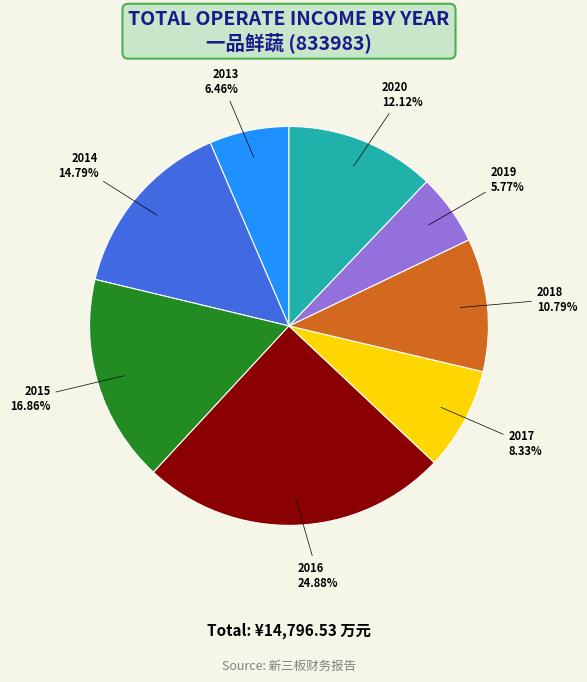

To the nearest percent, what is the difference between the 2016 and 2020 slice percentages?

13%